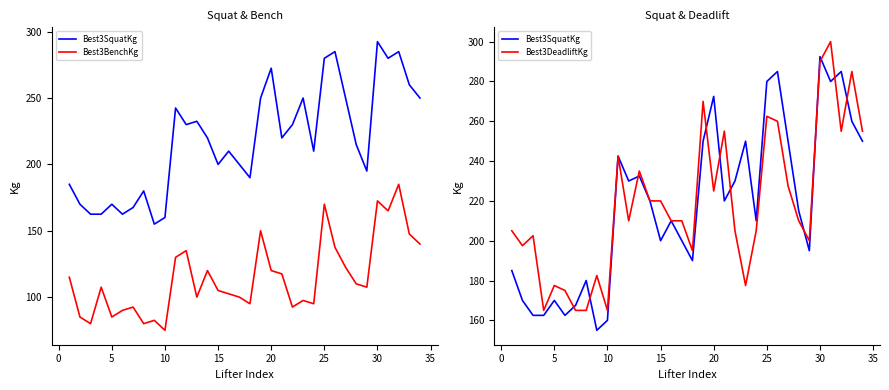

Is the value of Best3BenchKg at 16 greater than the value of Best3SquatKg at 22?

No